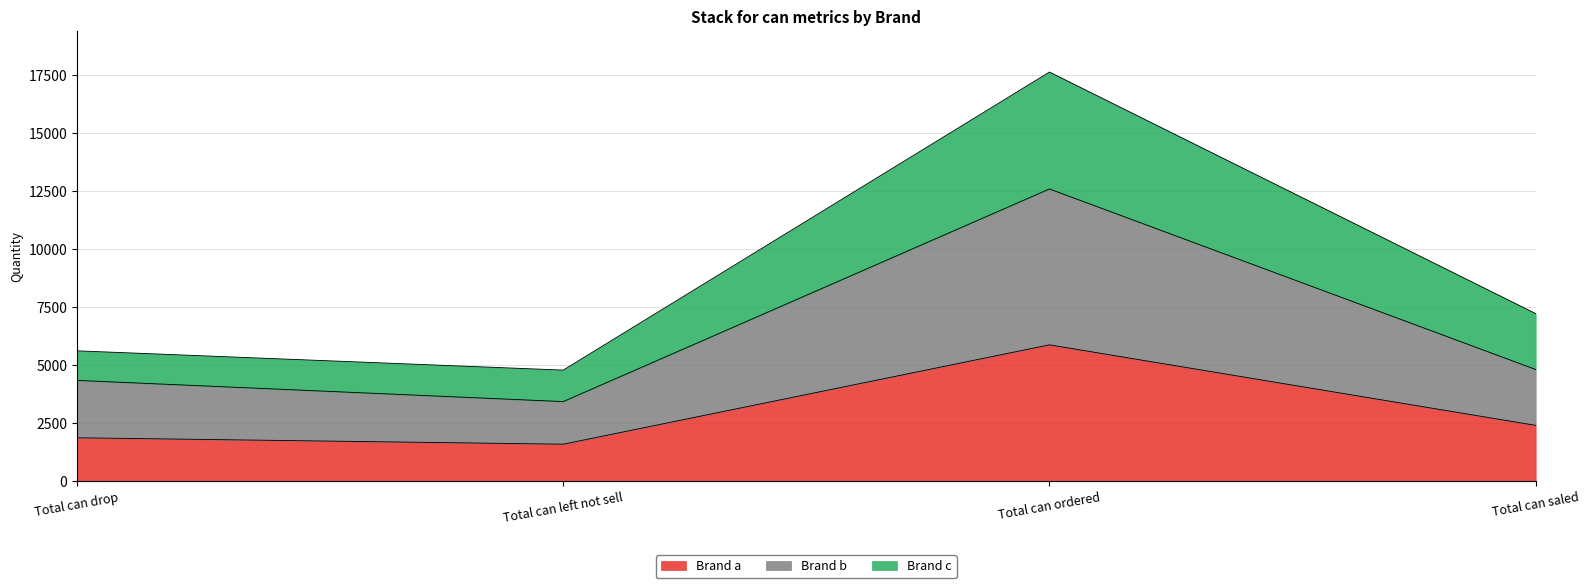

What is the total value across all series at Total can drop?

5622